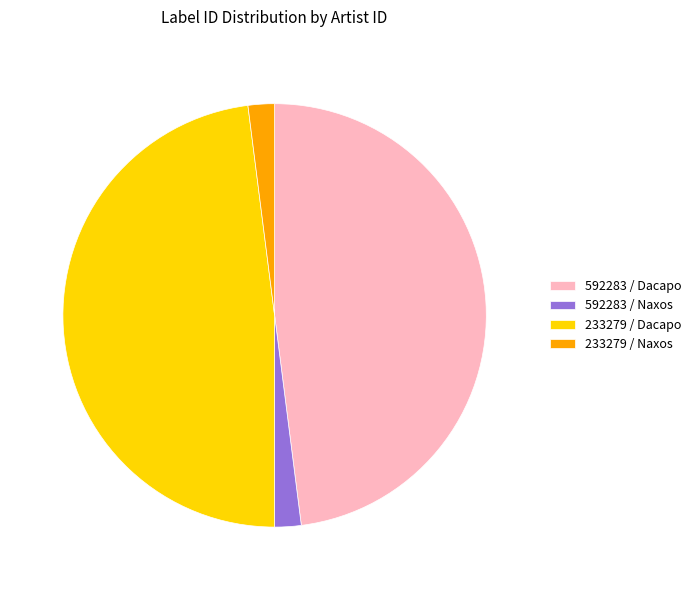

How many segments does this pie chart have?

4